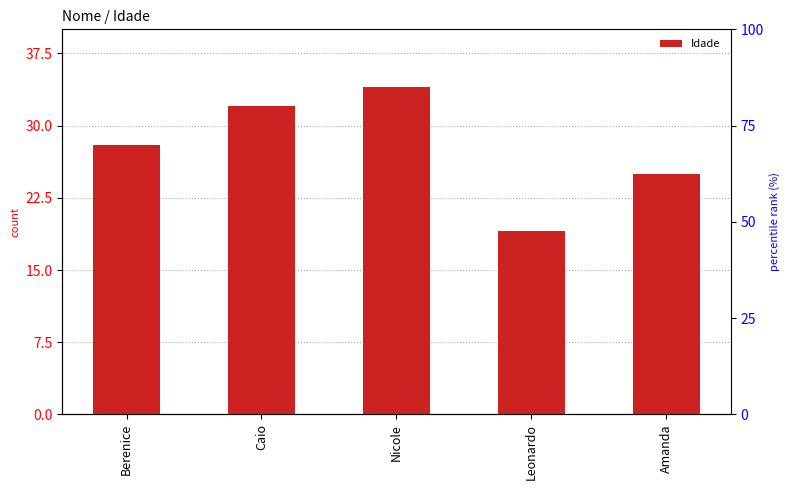

What is the greatest value displayed?

34